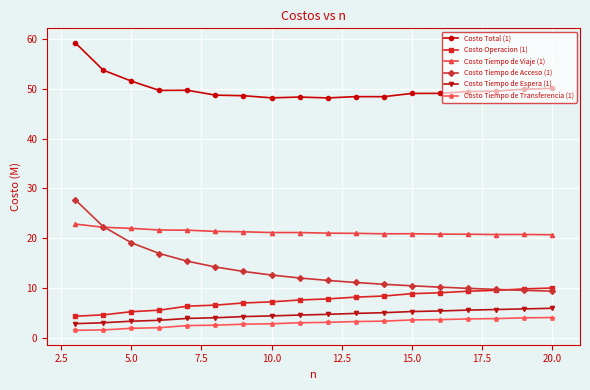

What is the maximum value shown in the chart?

59.2